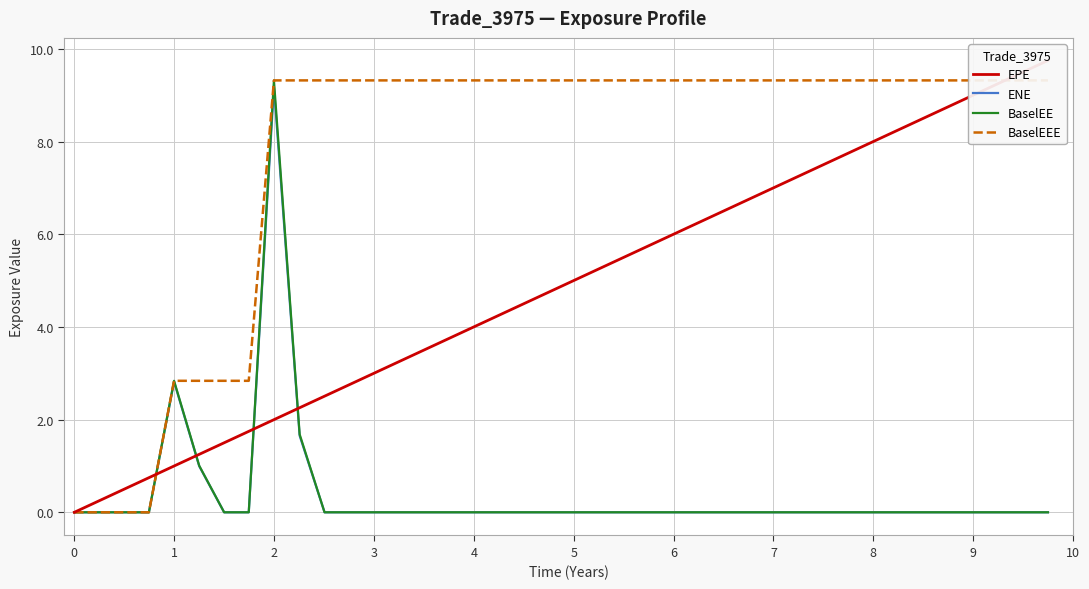

What is the average value of the EPE series?

4.9